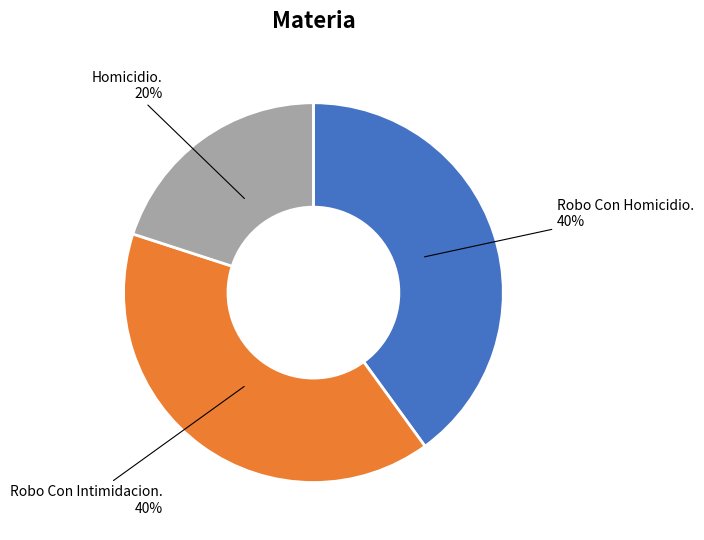

What is the ratio of the value at Robo Con Intimidacion. to the value at Homicidio.?

2.0